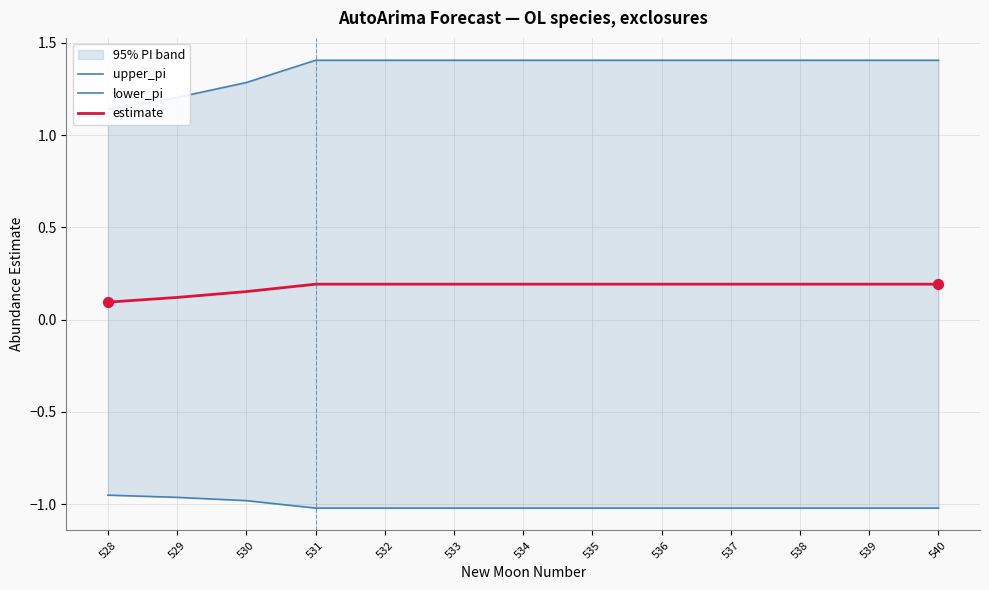

At how many categories does at least one series exceed 0?

13